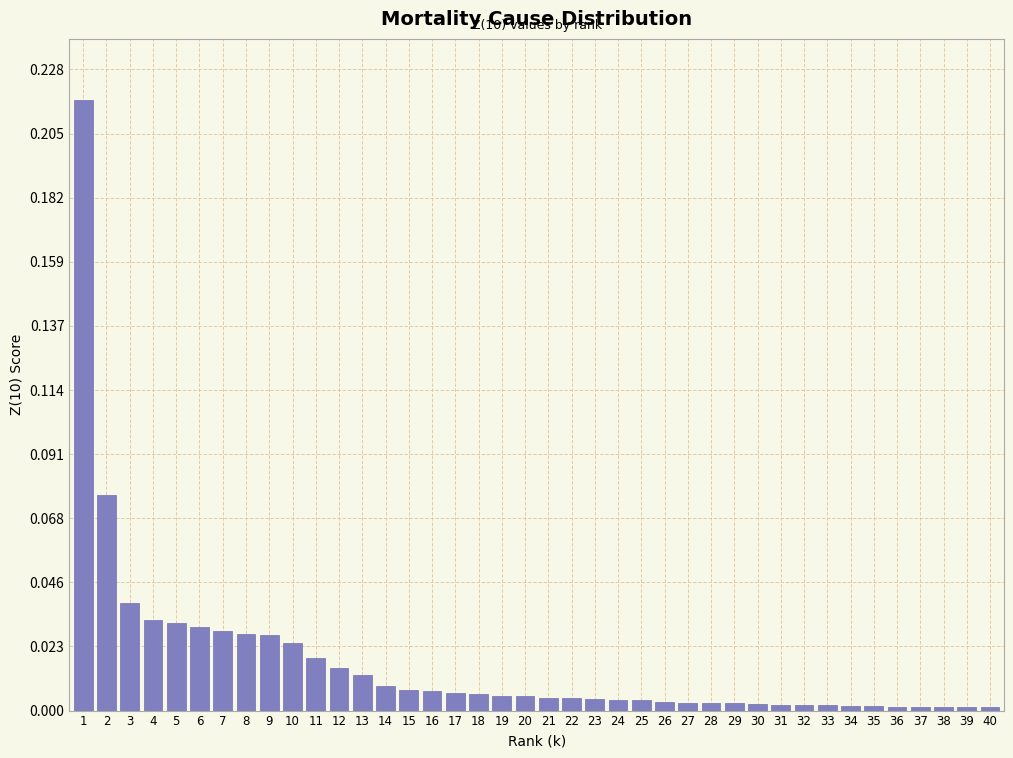

The chart shows a value of 0.1 at 1. True or false?

False